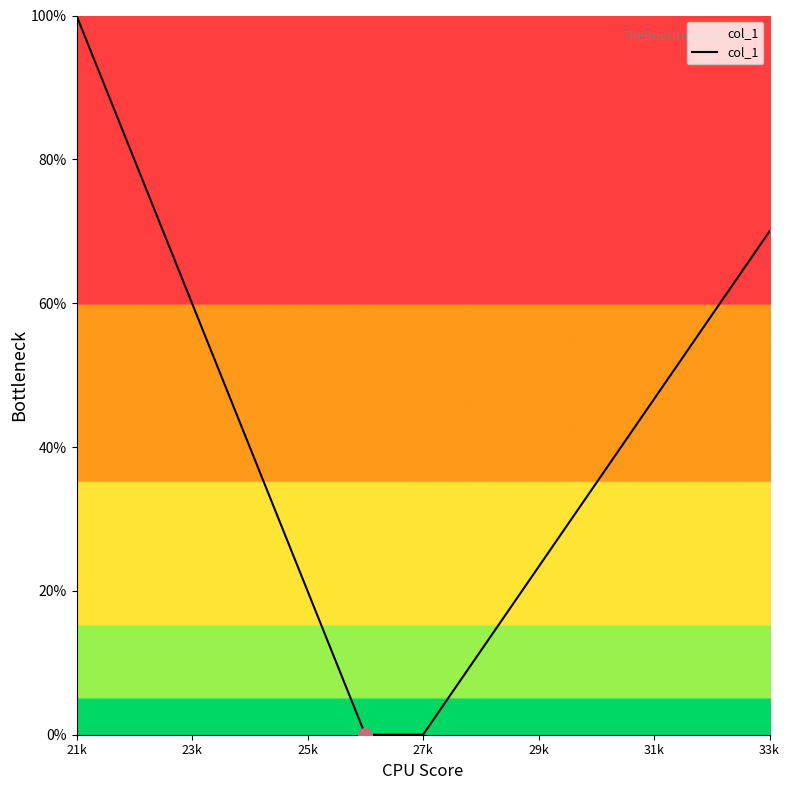

What is the greatest value displayed?

100.0